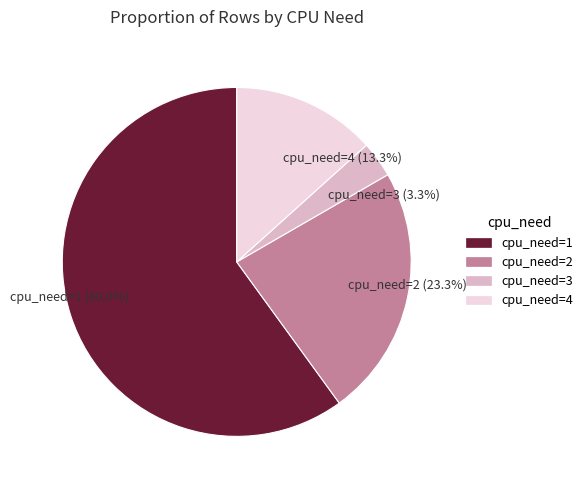

Is it true that cpu_need=3 is 11% of the pie?

False